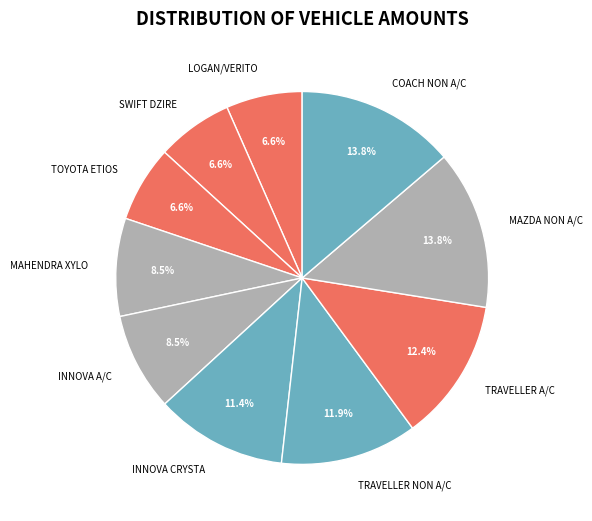

To the nearest percent, what is the combined percentage of TRAVELLER NON A/C and INNOVA A/C?

20%